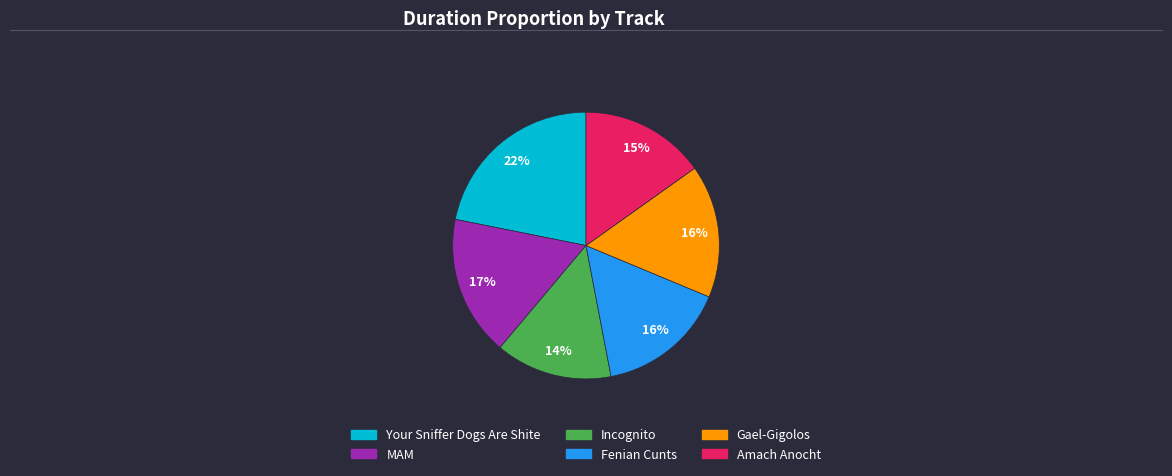

Is Fenian Cunts the majority of the pie?

No